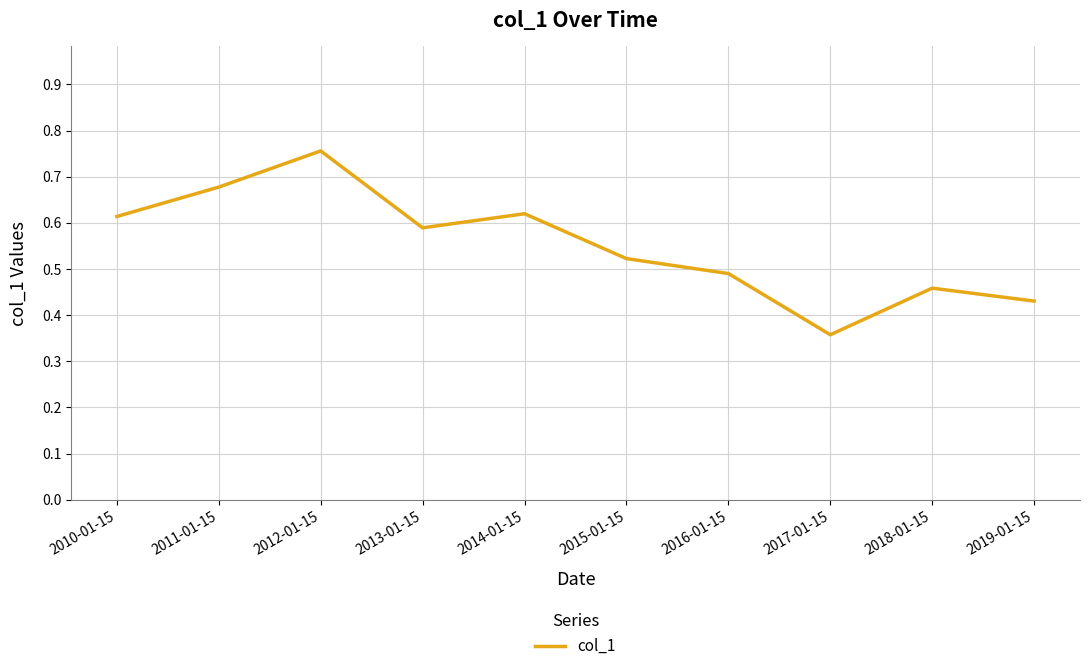

Does the chart display data point markers on the line(s)?

No